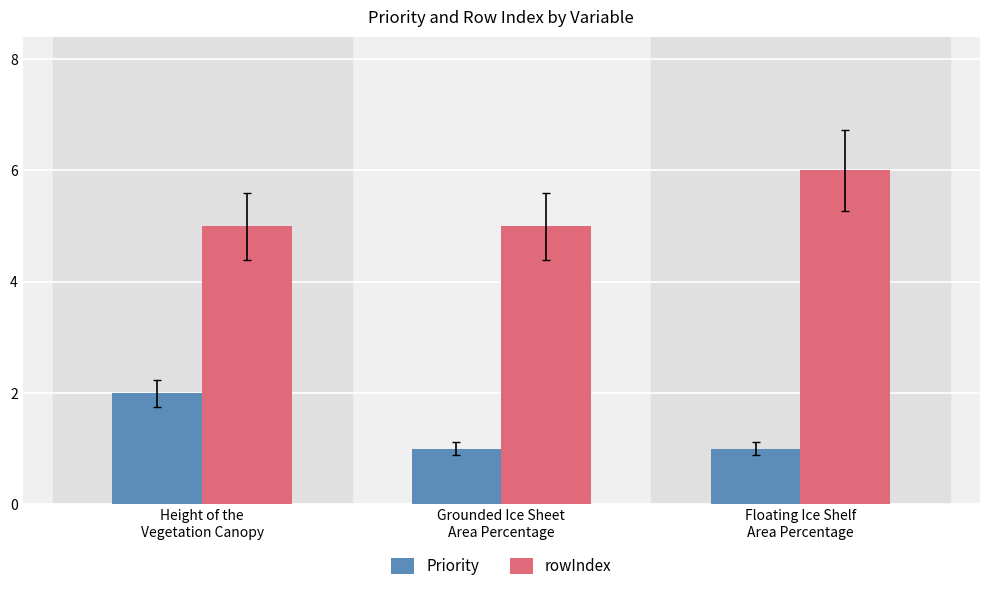

What is the value of the rowIndex bar at the 2nd from the left?

5